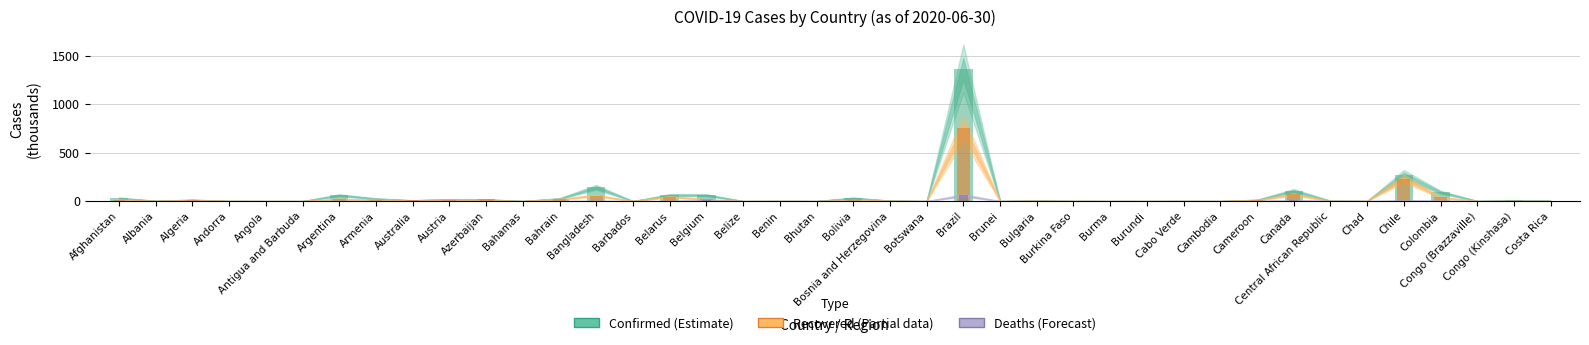

The value of Deaths (Forecast) at Botswana is 0.0. True or false?

False